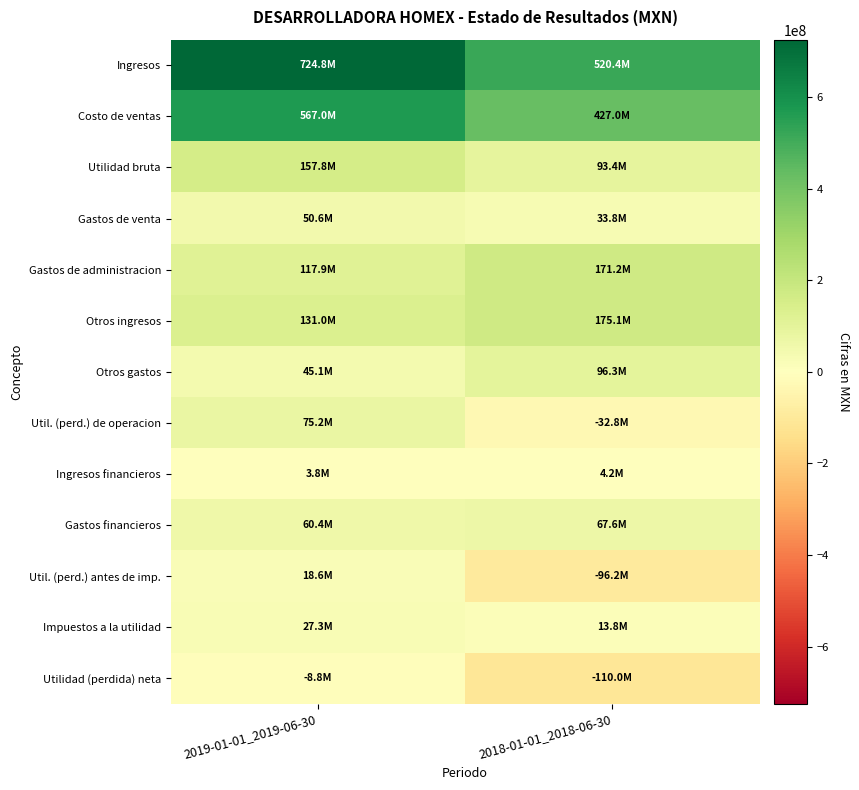

Reading left to right, list all the values displayed in this chart.

Ingresos: 2019-01-01_2019-06-30=724776000	2018-01-01_2018-06-30=520365000
Costo de ventas: 2019-01-01_2019-06-30=567019000	2018-01-01_2018-06-30=426987000
Utilidad bruta: 2019-01-01_2019-06-30=157757000	2018-01-01_2018-06-30=93378000
Gastos de venta: 2019-01-01_2019-06-30=50619000	2018-01-01_2018-06-30=33767000
Gastos de administracion: 2019-01-01_2019-06-30=117901000	2018-01-01_2018-06-30=171246000
Otros ingresos: 2019-01-01_2019-06-30=131039000	2018-01-01_2018-06-30=175148000
Otros gastos: 2019-01-01_2019-06-30=45111000	2018-01-01_2018-06-30=96309000
Util. (perd.) de operacion: 2019-01-01_2019-06-30=75165000	2018-01-01_2018-06-30=-32796000
Ingresos financieros: 2019-01-01_2019-06-30=3844000	2018-01-01_2018-06-30=4169000
Gastos financieros: 2019-01-01_2019-06-30=60439000	2018-01-01_2018-06-30=67599000
Util. (perd.) antes de imp.: 2019-01-01_2019-06-30=18570000	2018-01-01_2018-06-30=-96226000
Impuestos a la utilidad: 2019-01-01_2019-06-30=27324000	2018-01-01_2018-06-30=13776000
Utilidad (perdida) neta: 2019-01-01_2019-06-30=-8754000	2018-01-01_2018-06-30=-110002000